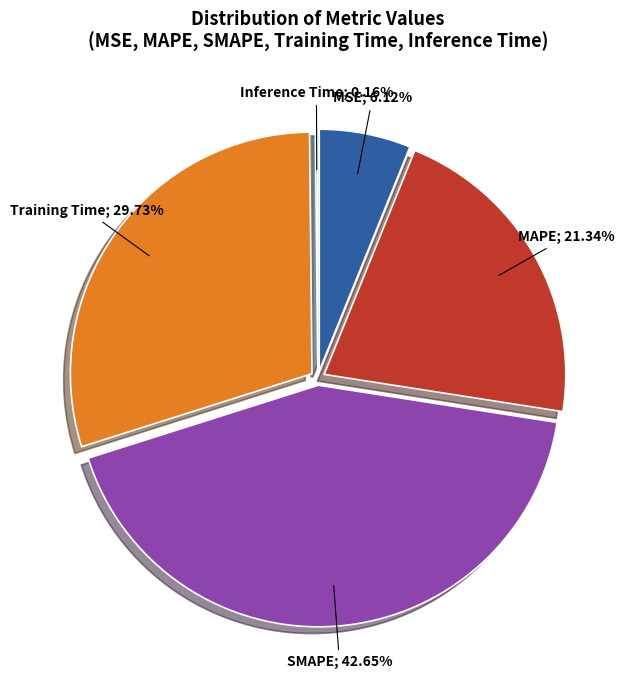

Does SMAPE represent more than half of the total?

No